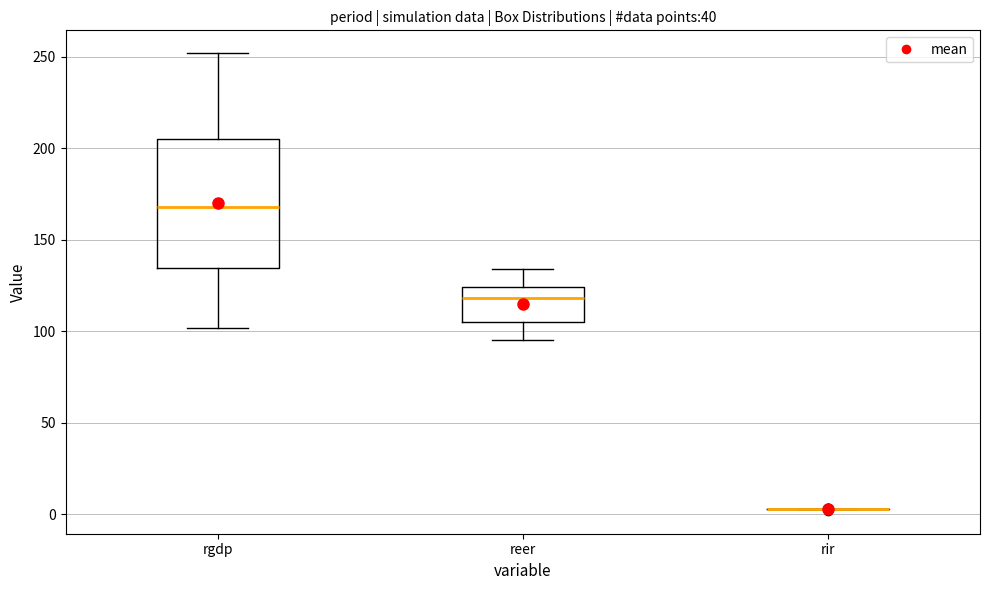

Reading left to right, transcribe this box plot: for each box, give where its median line is, the range the box spans, and where its two whiskers end, as read against the y-axis. The values are not printed on the chart, so give them approximately, as read against the axis.

rgdp: median 170, box 135 to 205, whiskers 100 to 250
reer: median 120, box 105 to 125, whiskers 95 to 135
rir: box collapsed to a line at 5, whiskers 5 to 5